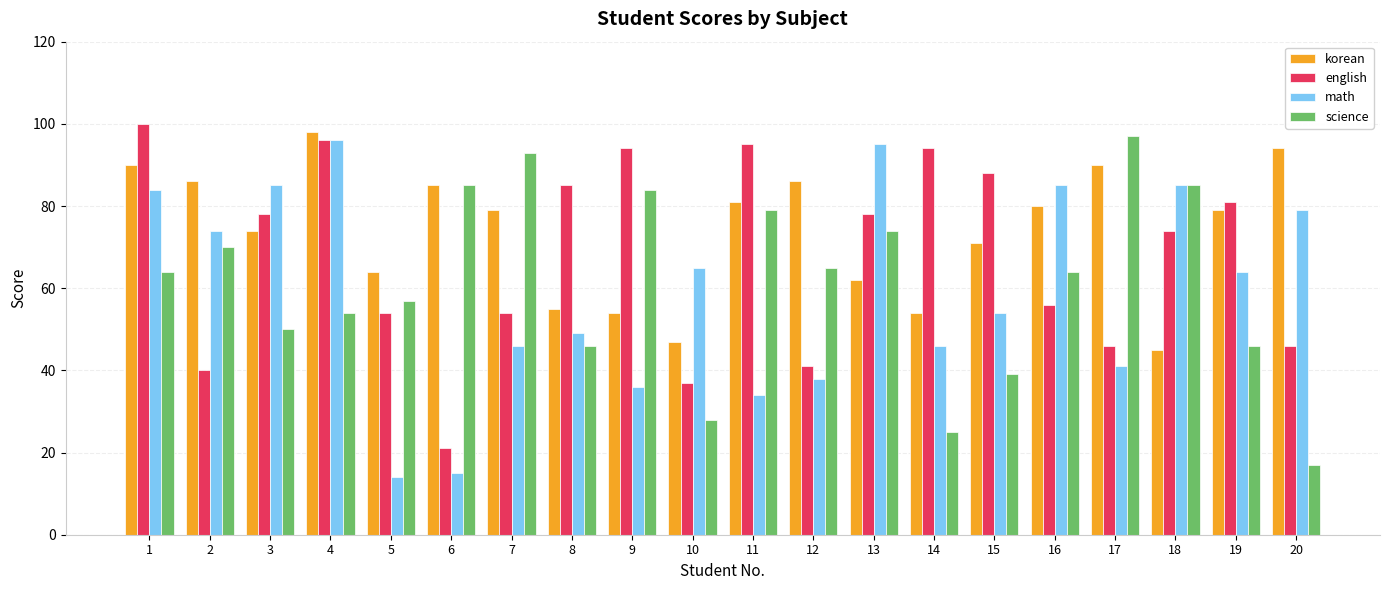

Does the chart contain any negative values?

No